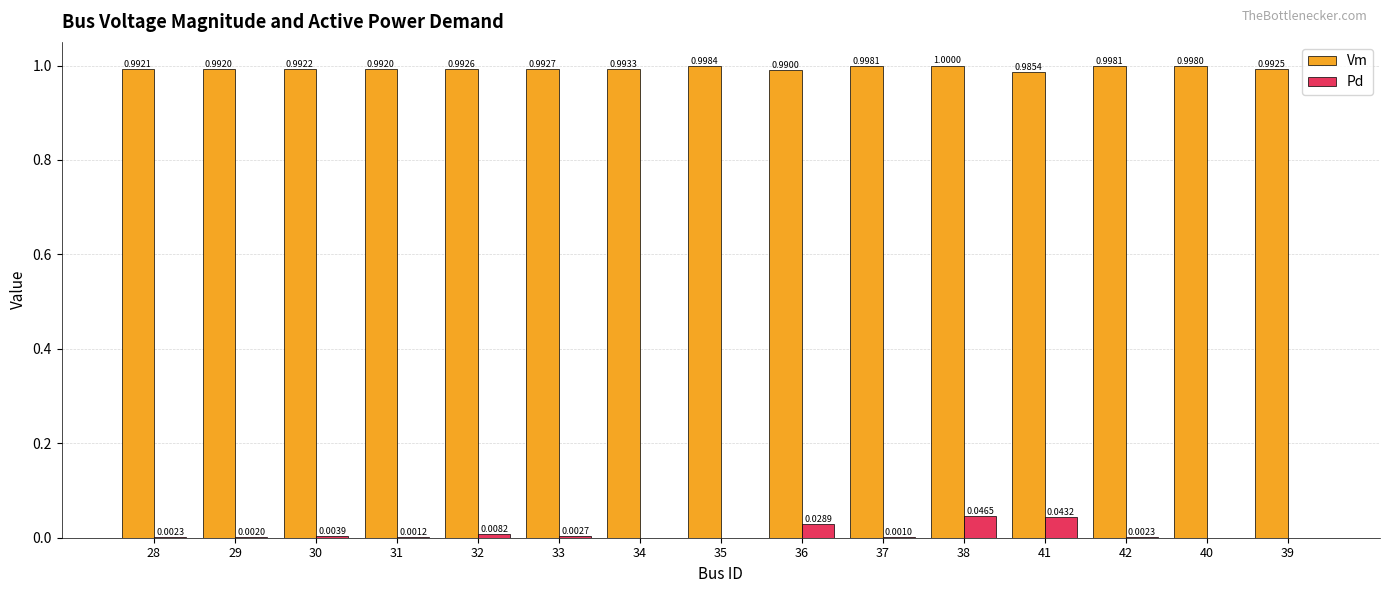

What is the sum of the Vm values at 38 and 29?

2.0